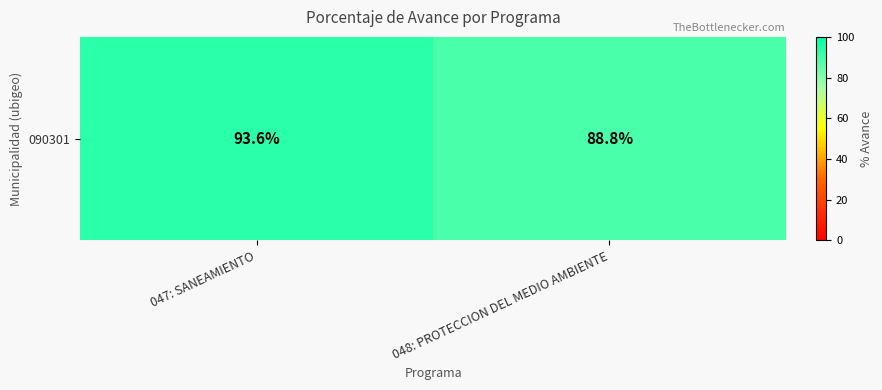

What is the average value?

91.2